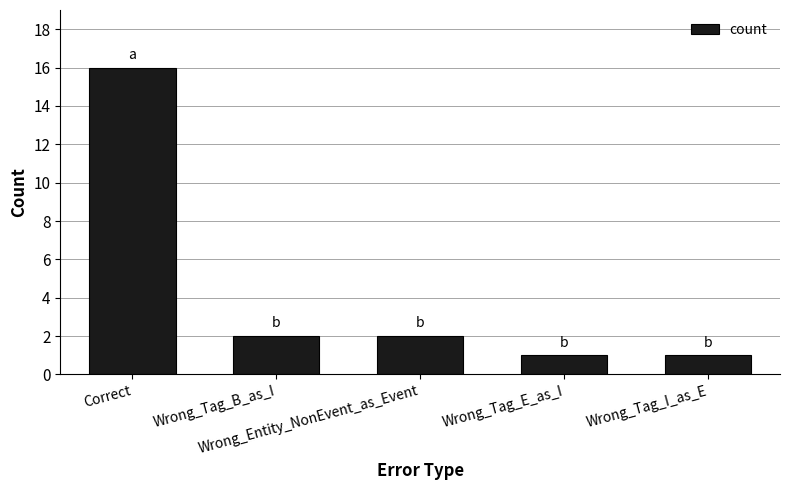

How many distinct data groups are displayed?

1